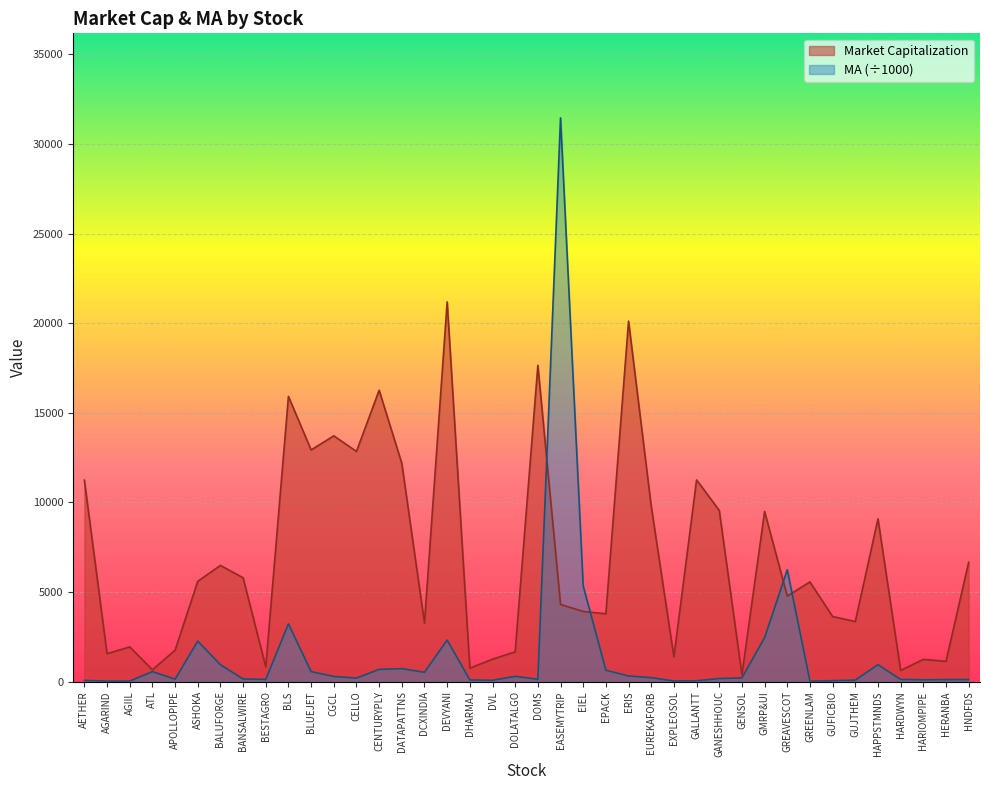

What is the lowest value of the MA series?

23.1